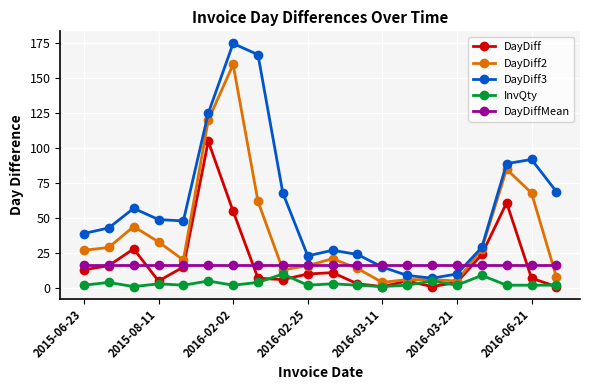

What is the value of the InvQty point at the 10th from the left?

2.0